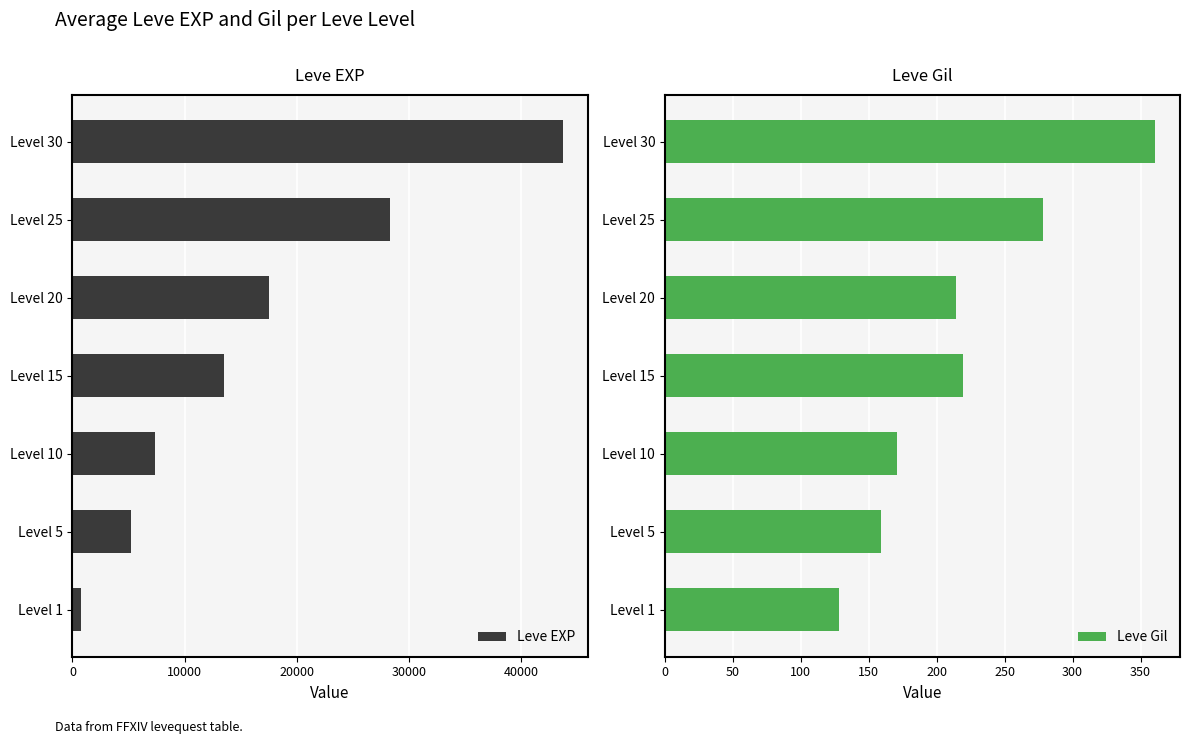

How many groups of bars are there?

7